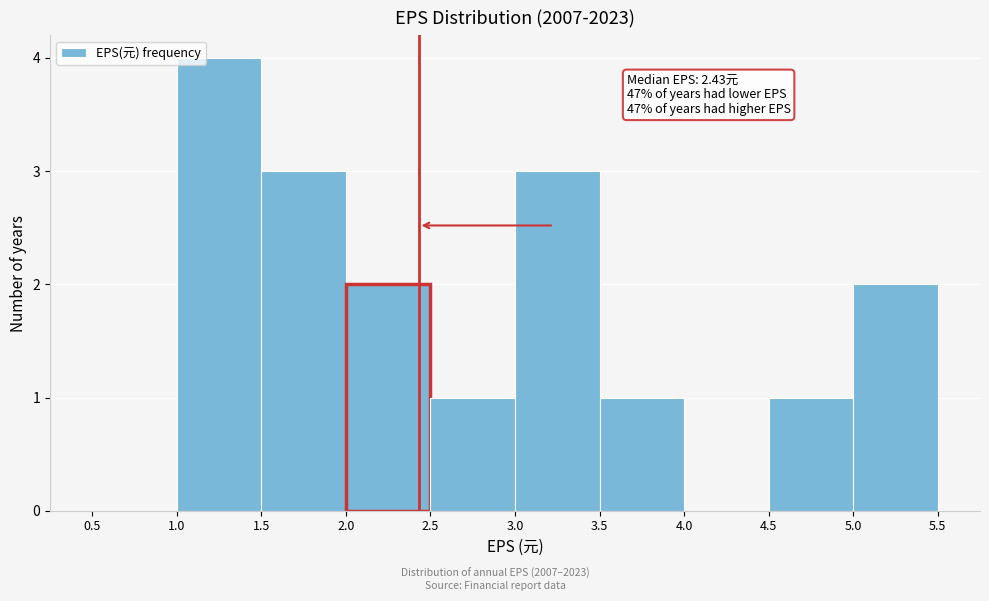

Over which range of the x-axis is the bar tallest?

1.0 to 1.5